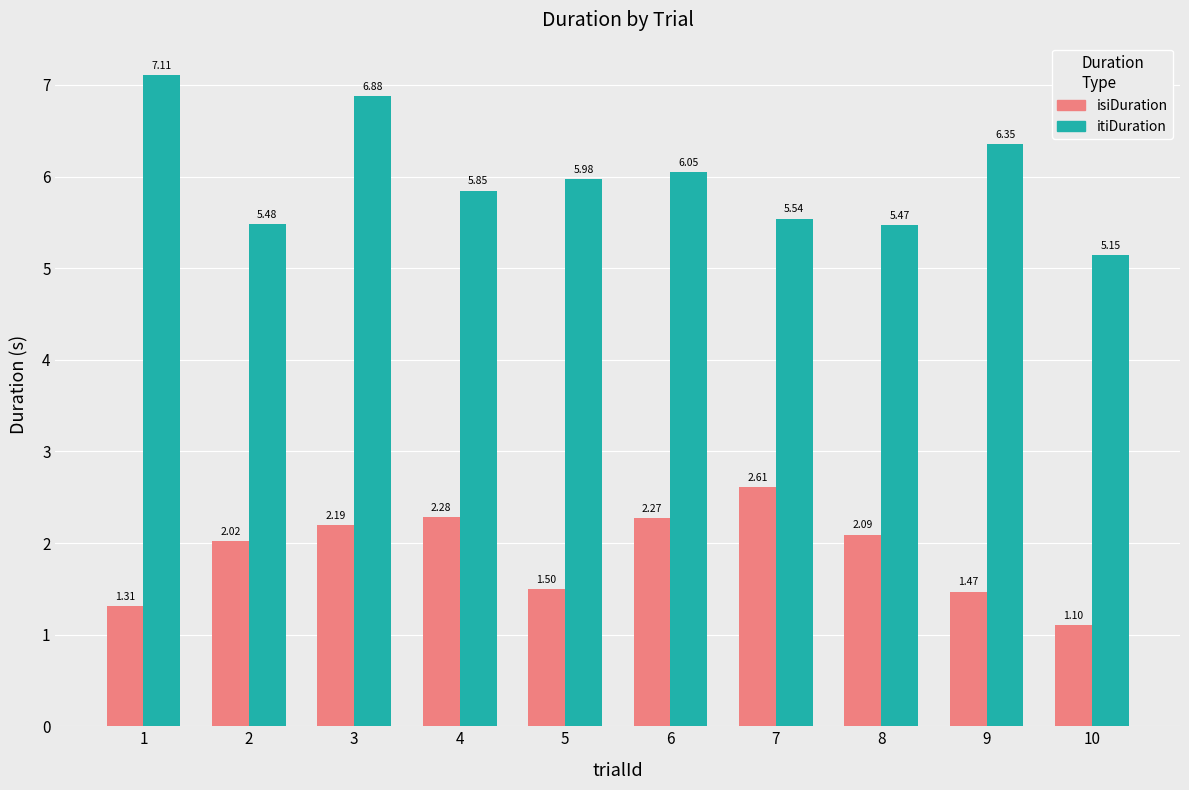

Which series has the widest spread of values?

itiDuration